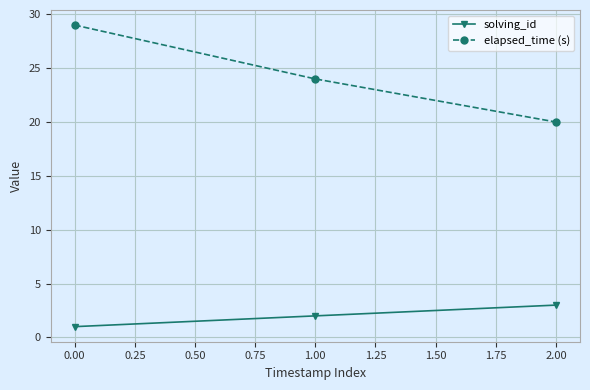

What is the maximum value shown in the chart?

29